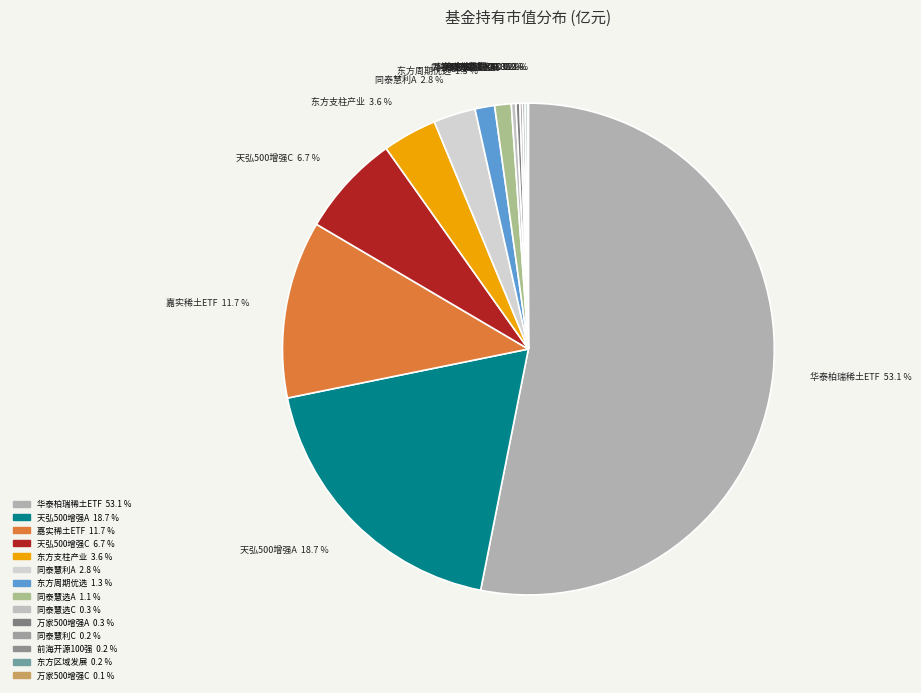

Which slice is the smallest?

万家中证500指数增强C